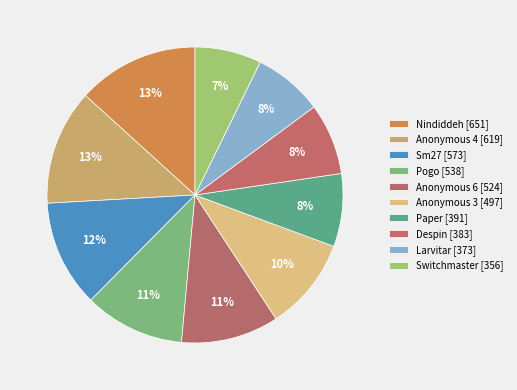

True or false: Pogo accounts for 1% of the total.

False